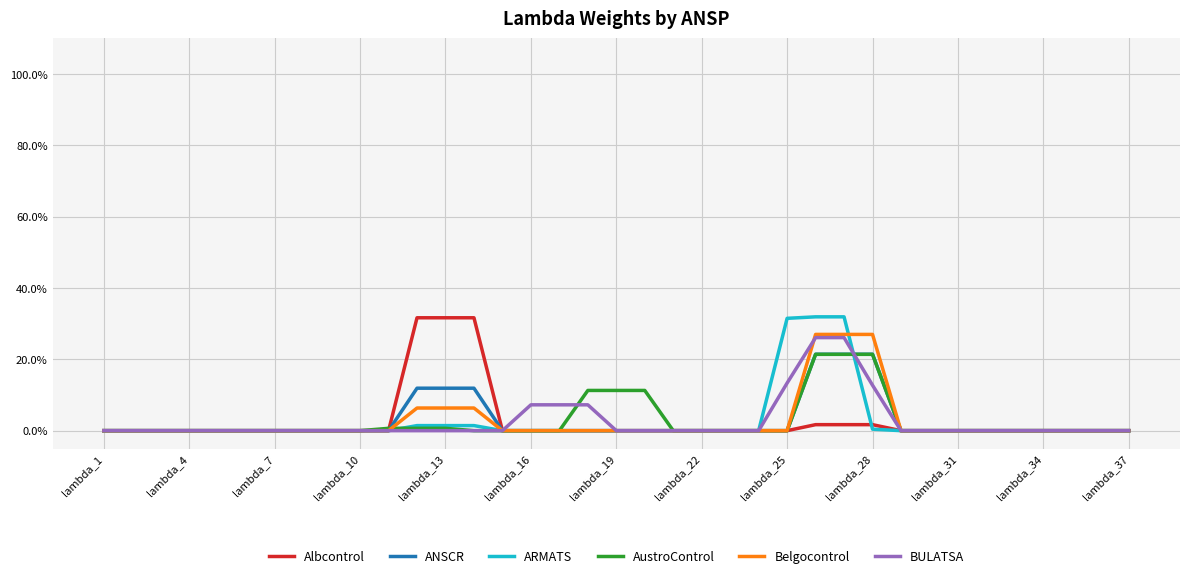

Where is ARMATS nearest to the value 0?

lambda_1